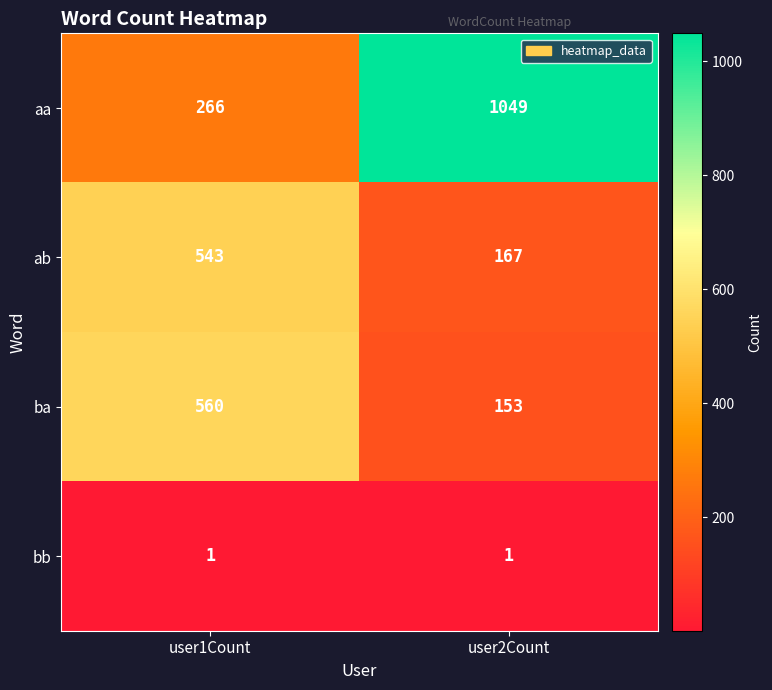

What is the spread (max minus min) of values at user1Count?

559